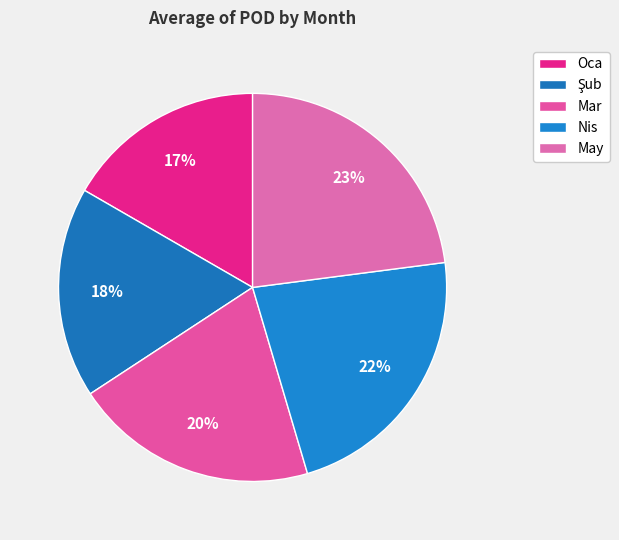

Count the number of slices in the pie.

5